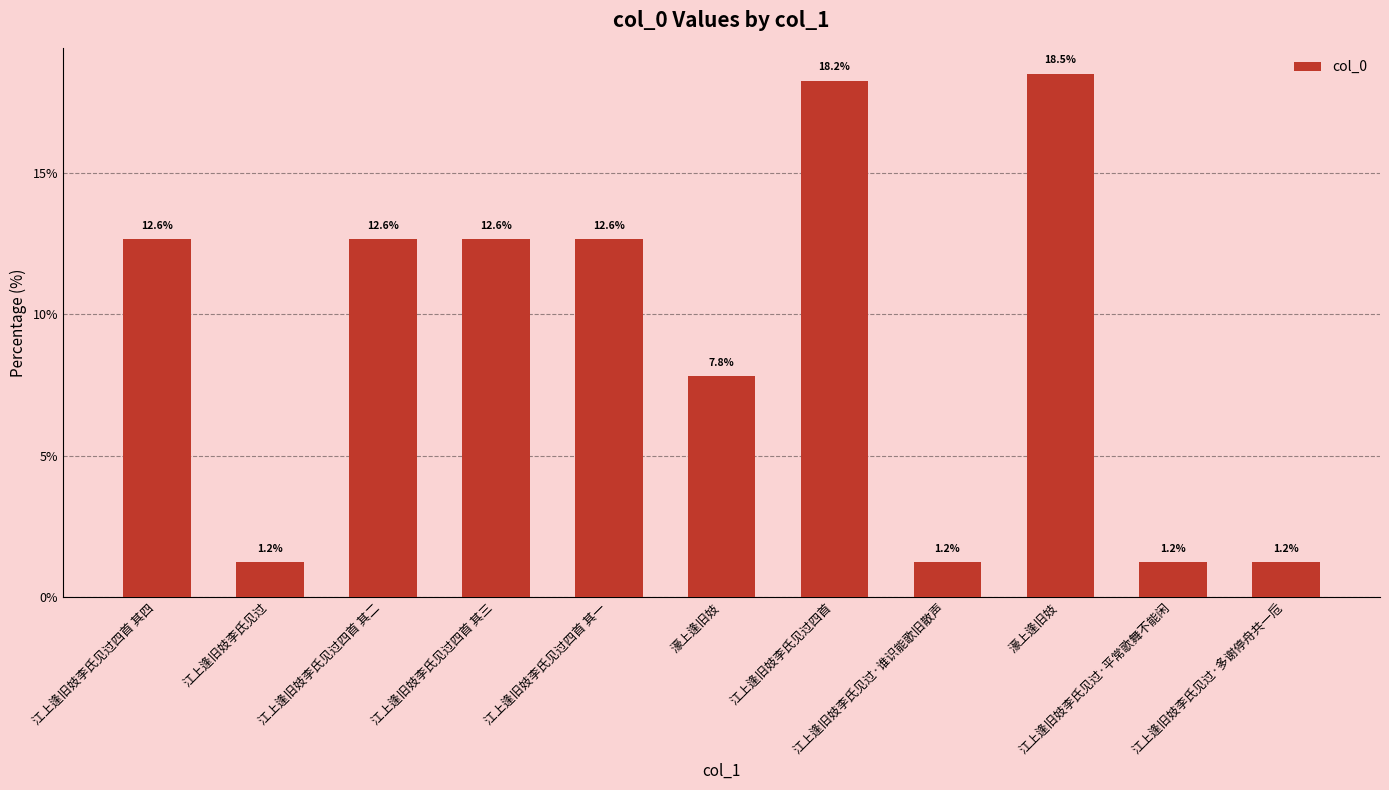

Count the number of data series in this chart.

1